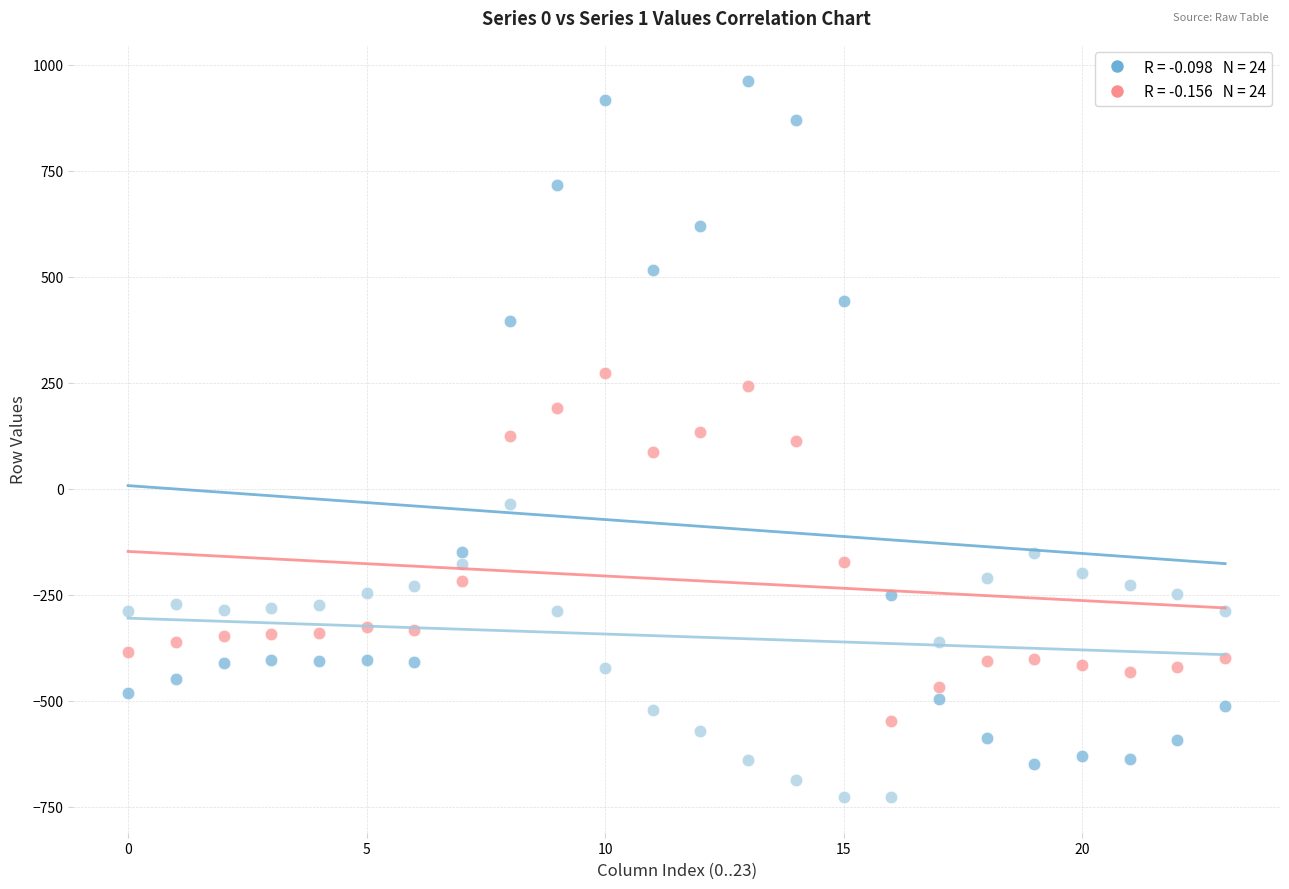

Count the number of points in this scatter plot.

72